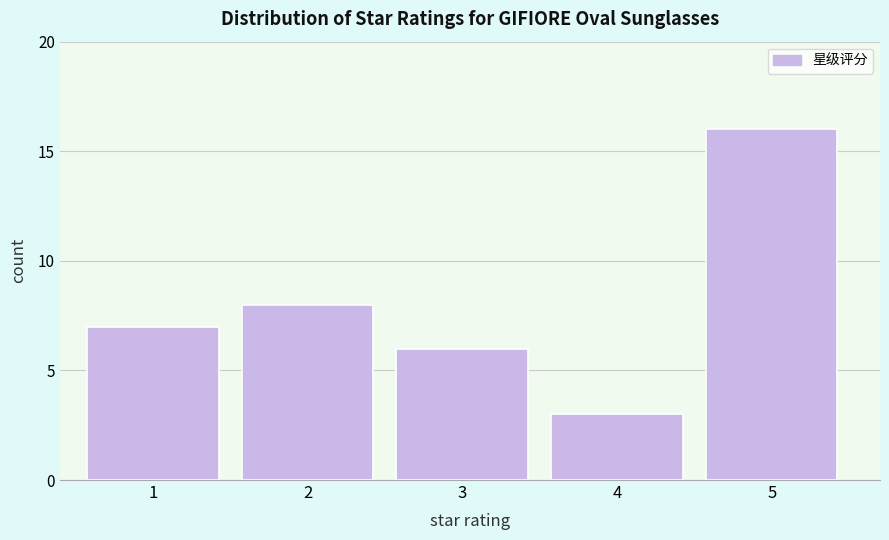

Reading right to left, what are all the values shown in this chart?

5=16	4=3	3=6	2=8	1=7